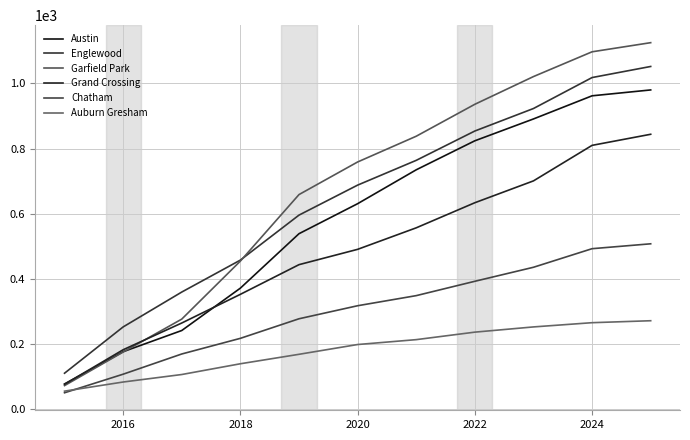

How many lines are shown in the chart?

6